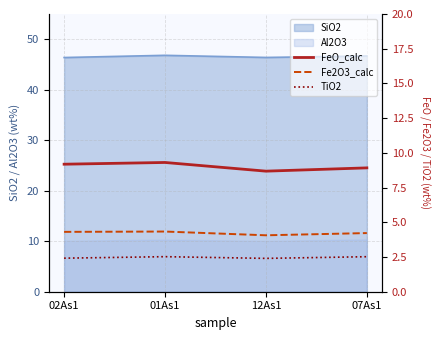

What is the highest value of the Al2O3 series?

10.4